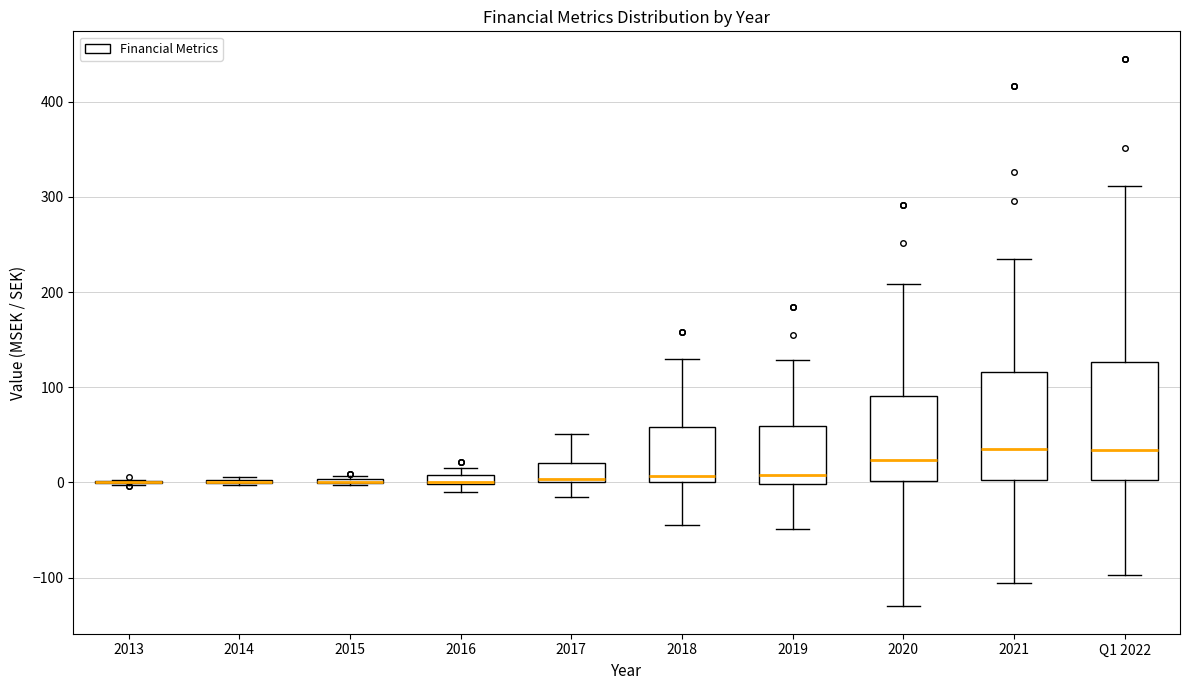

Where does the median line of the box for 2021 sit on the y-axis? The values are not printed on the chart, so give them approximately, as read against the axis.

30